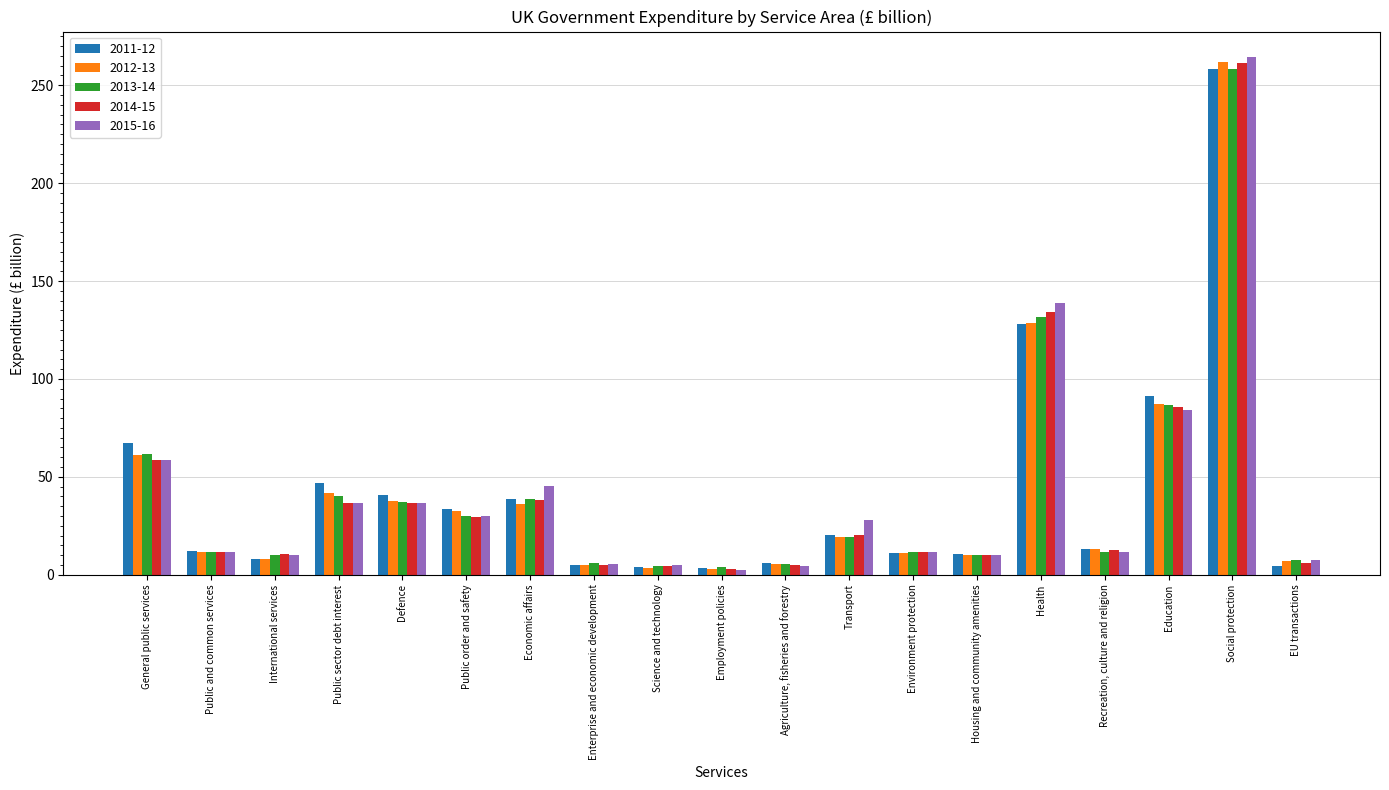

Which series has the largest range (max minus min)?

2015-16